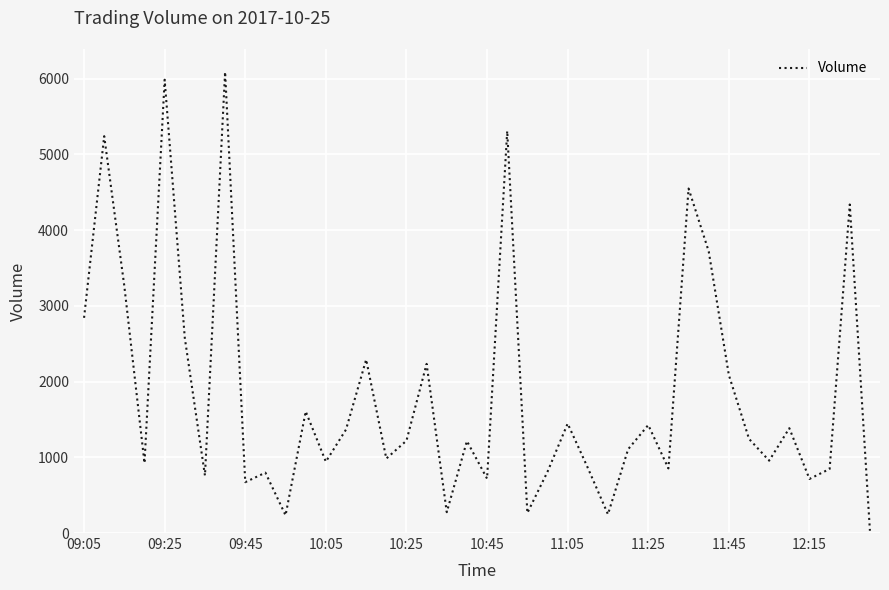

What is the maximum value shown in the chart?

6087